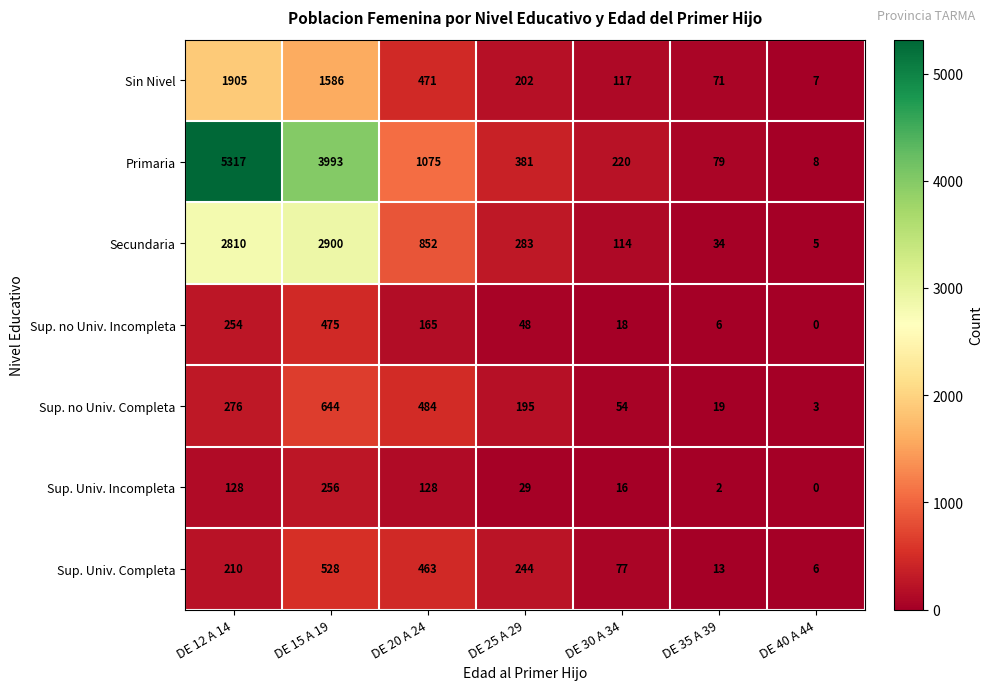

What is the difference between the highest and lowest values at DE 20 A 24?

947